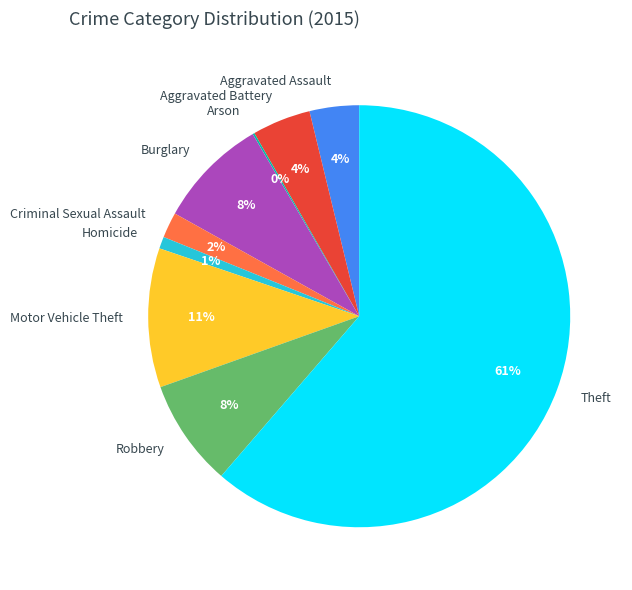

Which slice is the largest?

Theft